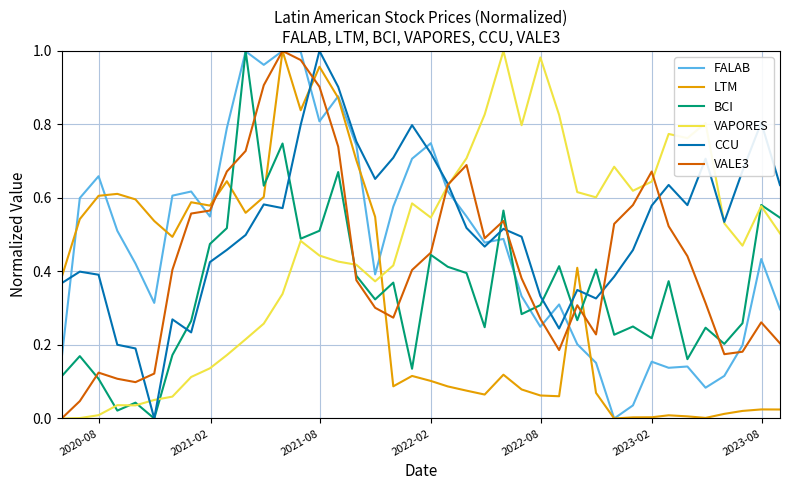

Does the chart have visible grid lines?

Yes